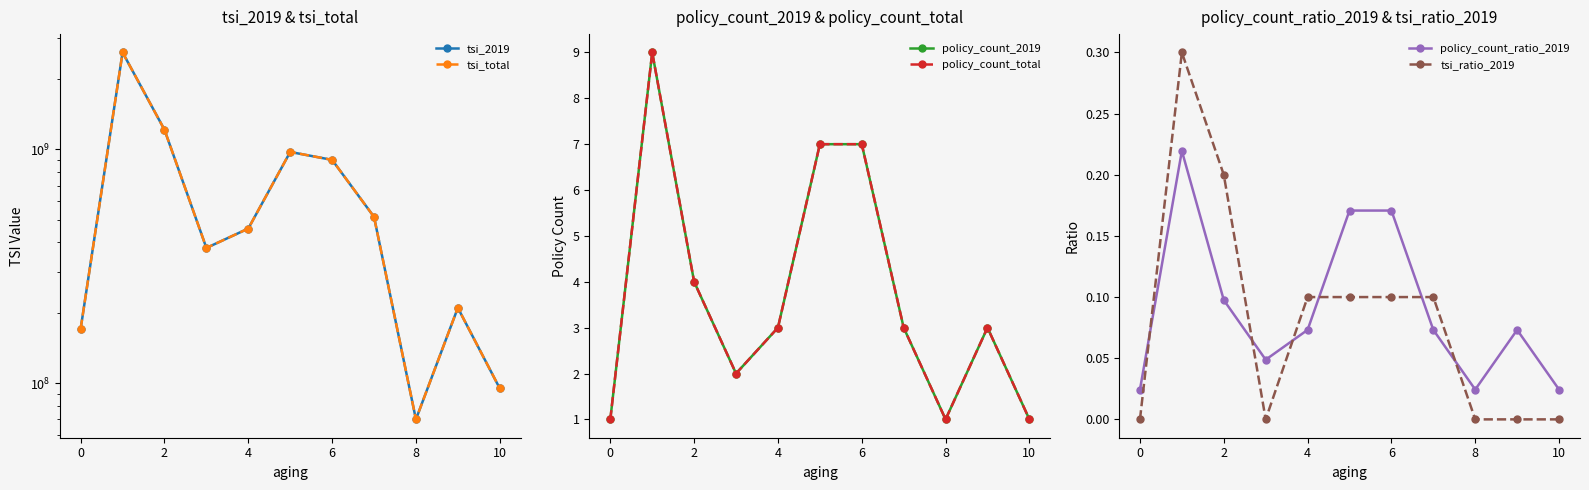

What is the greatest value displayed?

2597347500.0